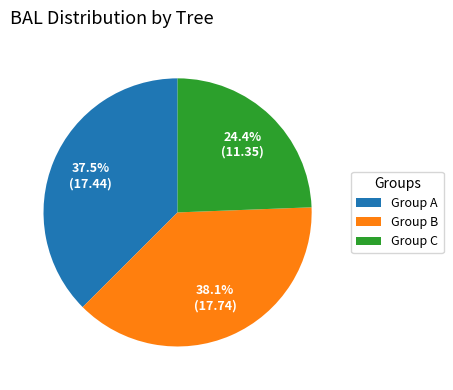

Which has a higher value, Group B or Group C?

Group B